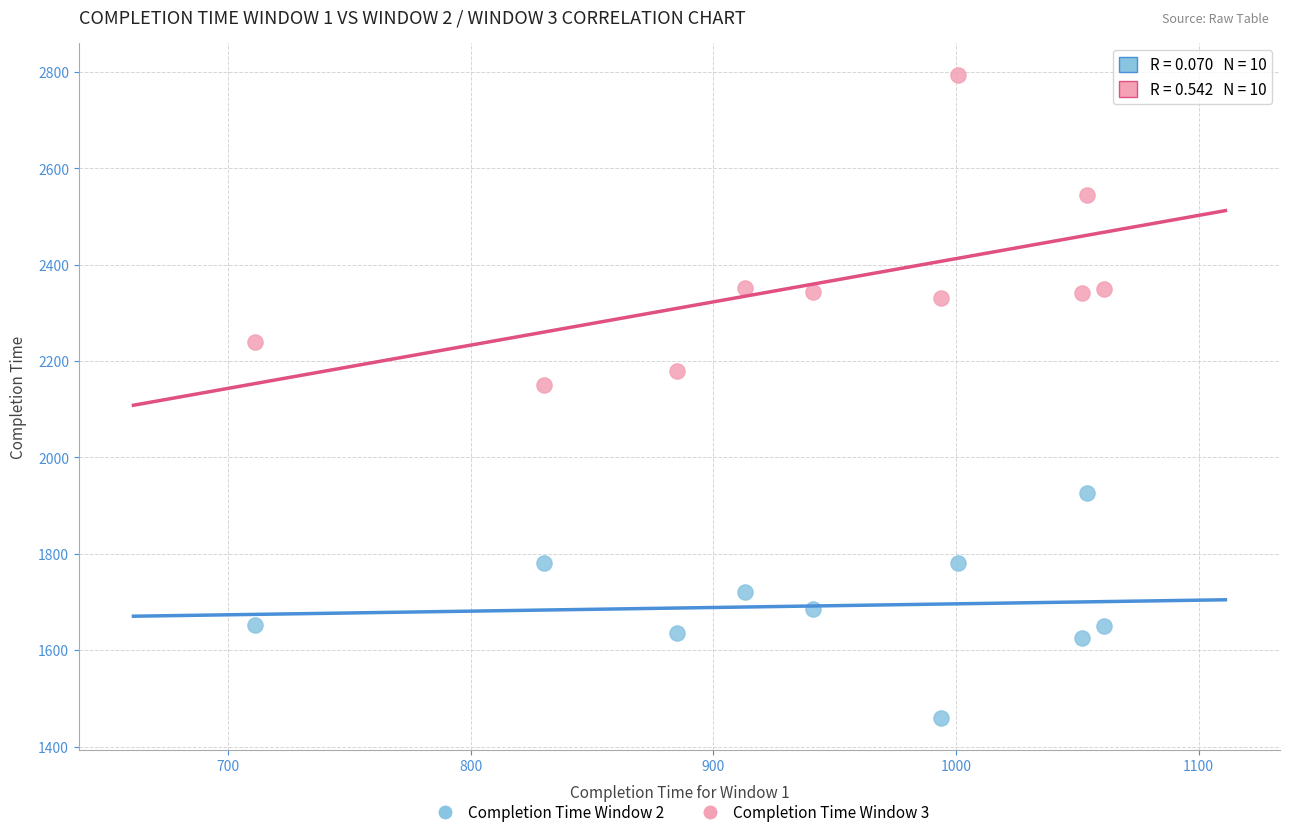

Across all data points, what is the range of Y values (max minus min)?

1334